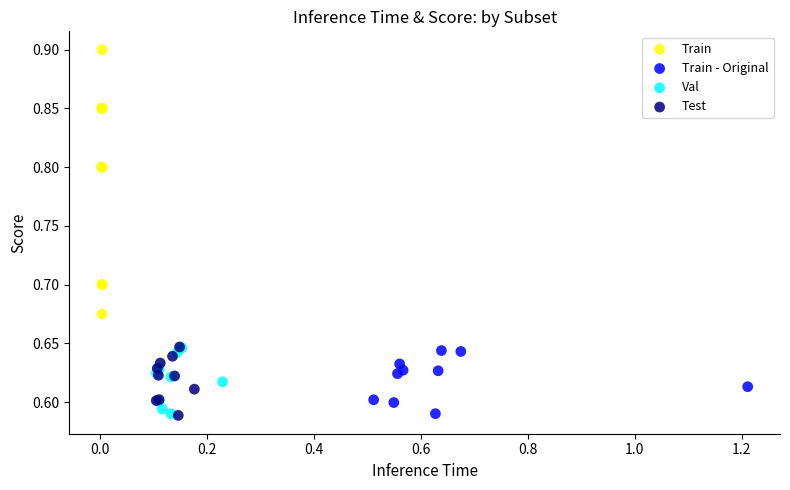

Which series reaches the maximum Y coordinate?

Train